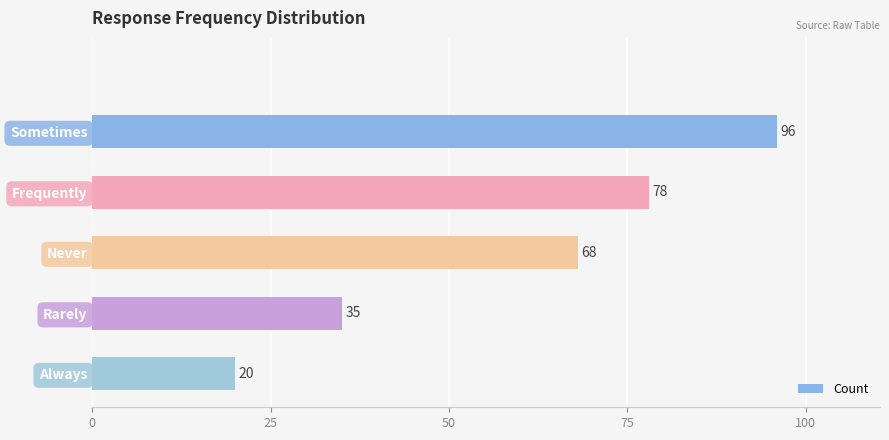

What is the difference between the maximum and minimum values?

76